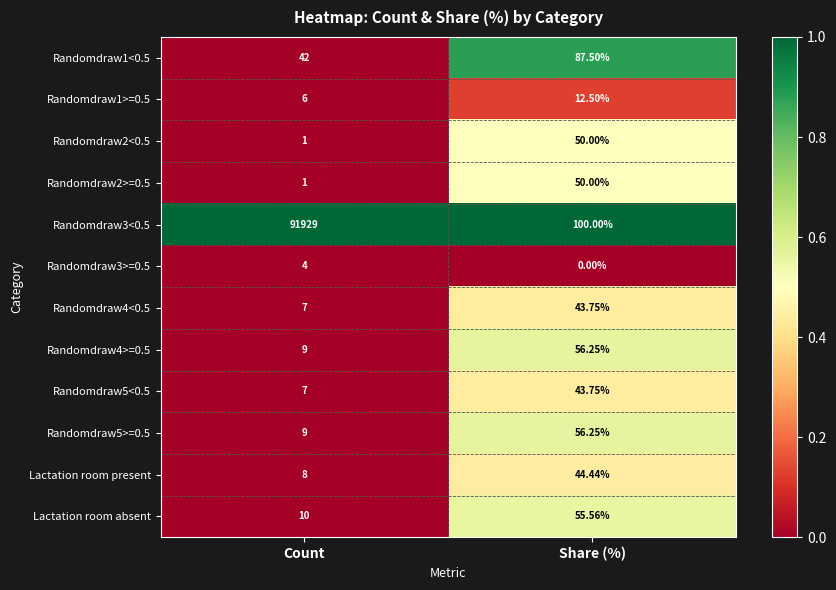

At which category is the sum across all series the highest?

Count